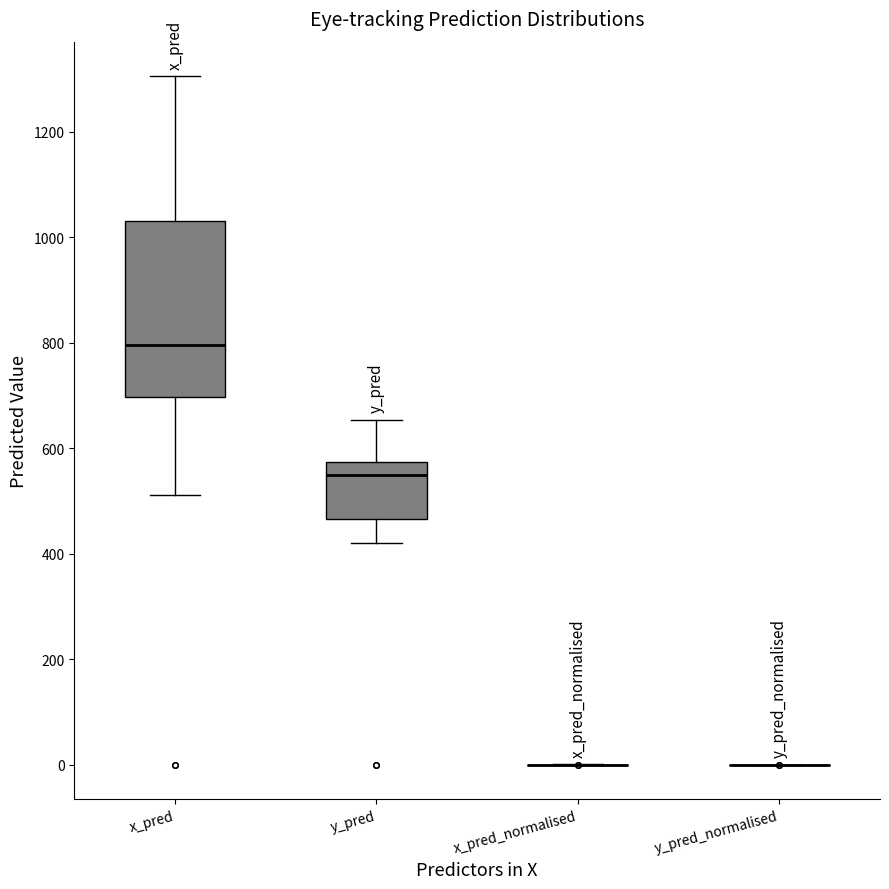

Reading left to right, transcribe this box plot: for each box, give where its median line is, the range the box spans, and where its two whiskers end, as read against the y-axis. The values are not printed on the chart, so give them approximately, as read against the axis.

x_pred: median 800, box 700 to 1020, whiskers 520 to 1300
y_pred: median 560, box 460 to 580, whiskers 420 to 660
x_pred_normalised: box collapsed to a line at 0, whiskers 0 to 0
y_pred_normalised: box collapsed to a line at 0, whiskers 0 to 0